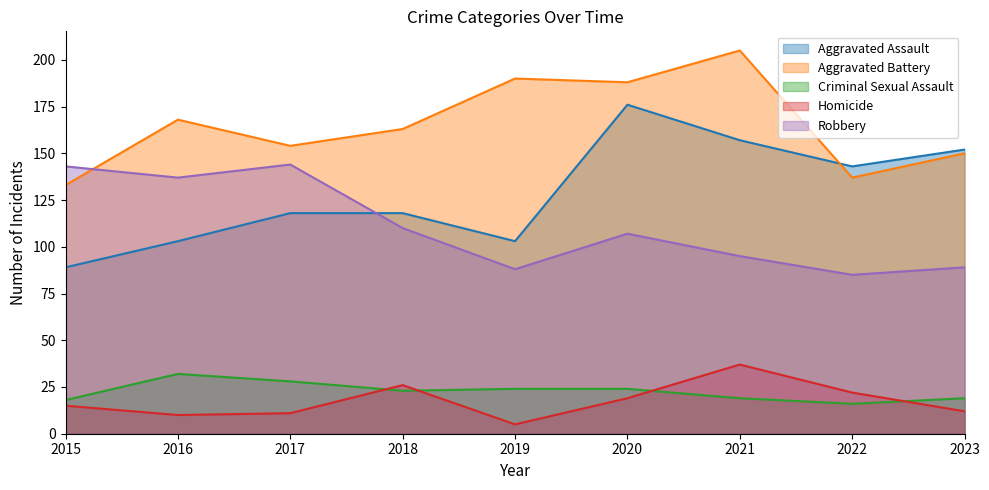

What is the sum of the Homicide values at 2016 and 2018?

36